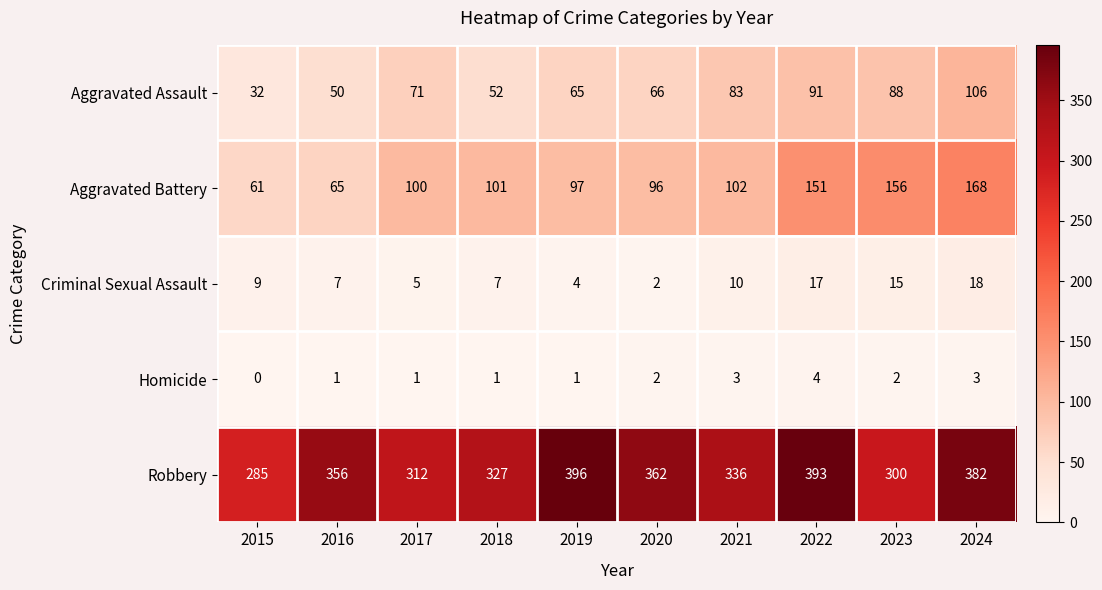

List the series in order of their peak value, highest first.

Robbery, Aggravated Battery, Aggravated Assault, Criminal Sexual Assault, Homicide